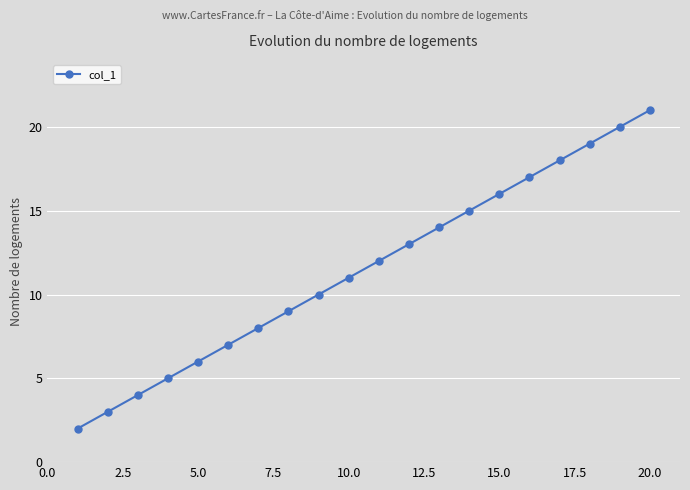

True or false: the data has more than 0 interior local peaks.

False